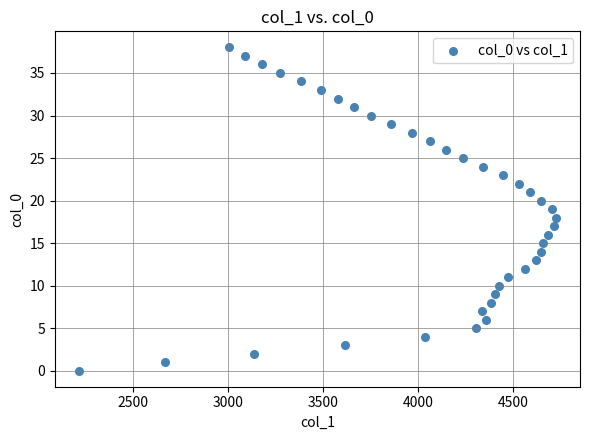

What is the range of Y values (max minus min)?

38